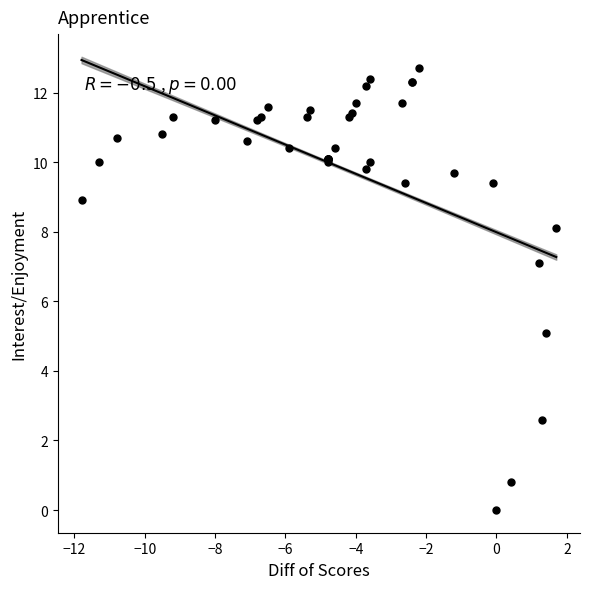

What Y value in the scatter plot is closest to 6?

5.1